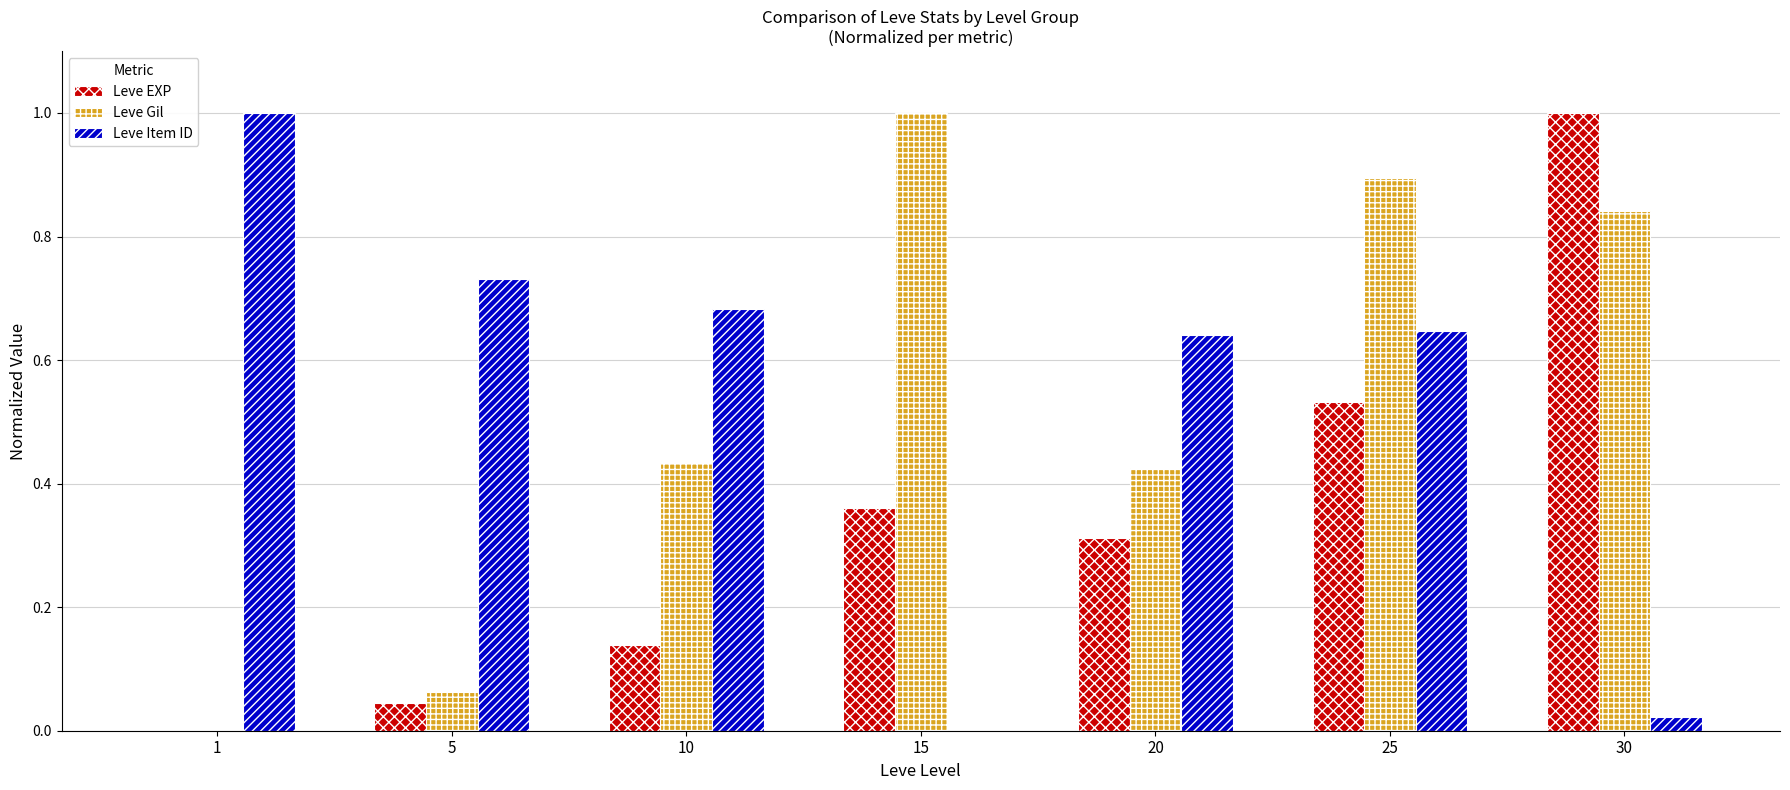

Between 10 and 15, which series saw the biggest shift?

Leve Item ID